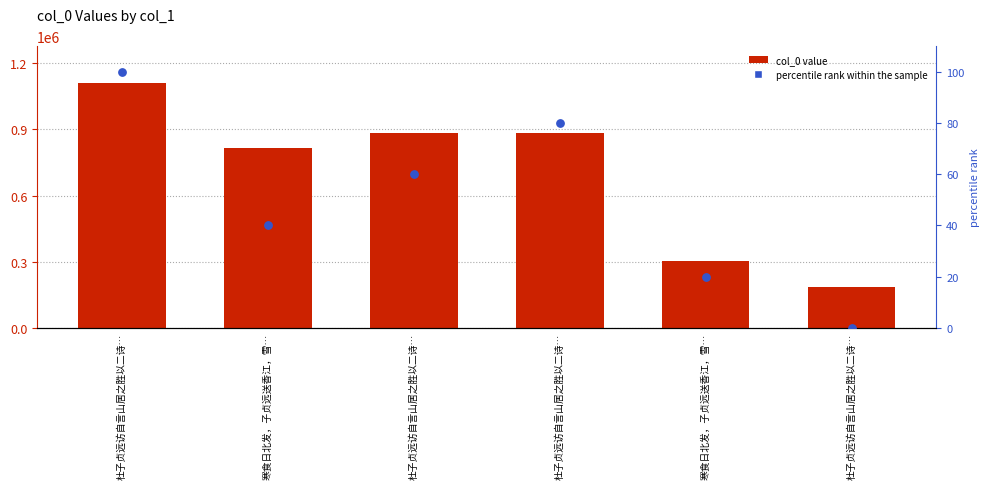

At which category is the sum across all series the highest?

杜子贞远访自言山居之胜以二诗…